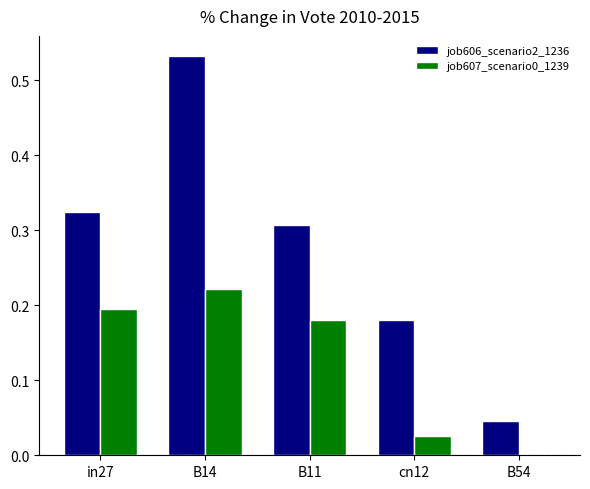

What is the sum of the job606_scenario2_1236 values at B54 and B11?

0.4